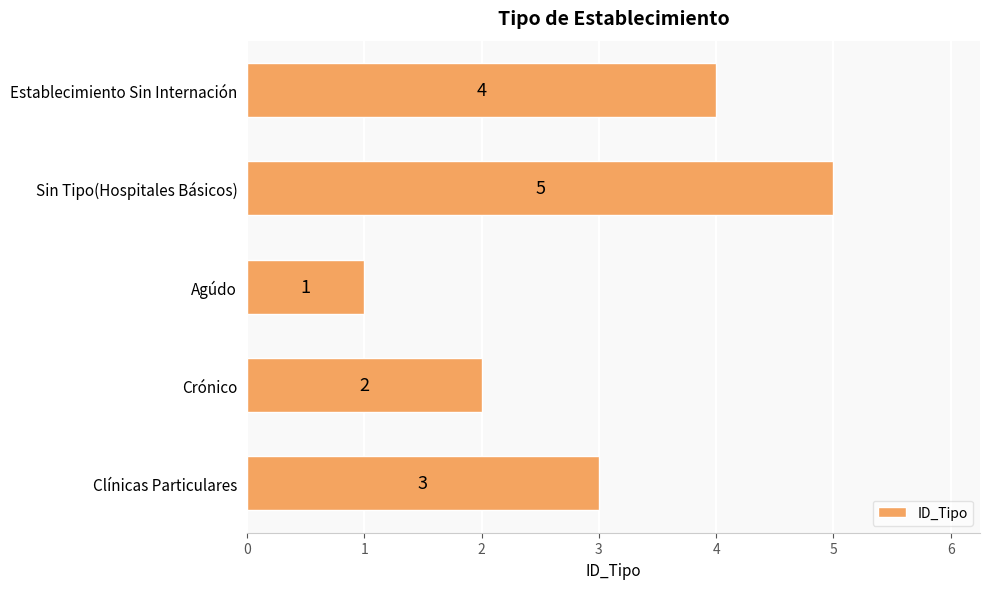

What is the average value?

3